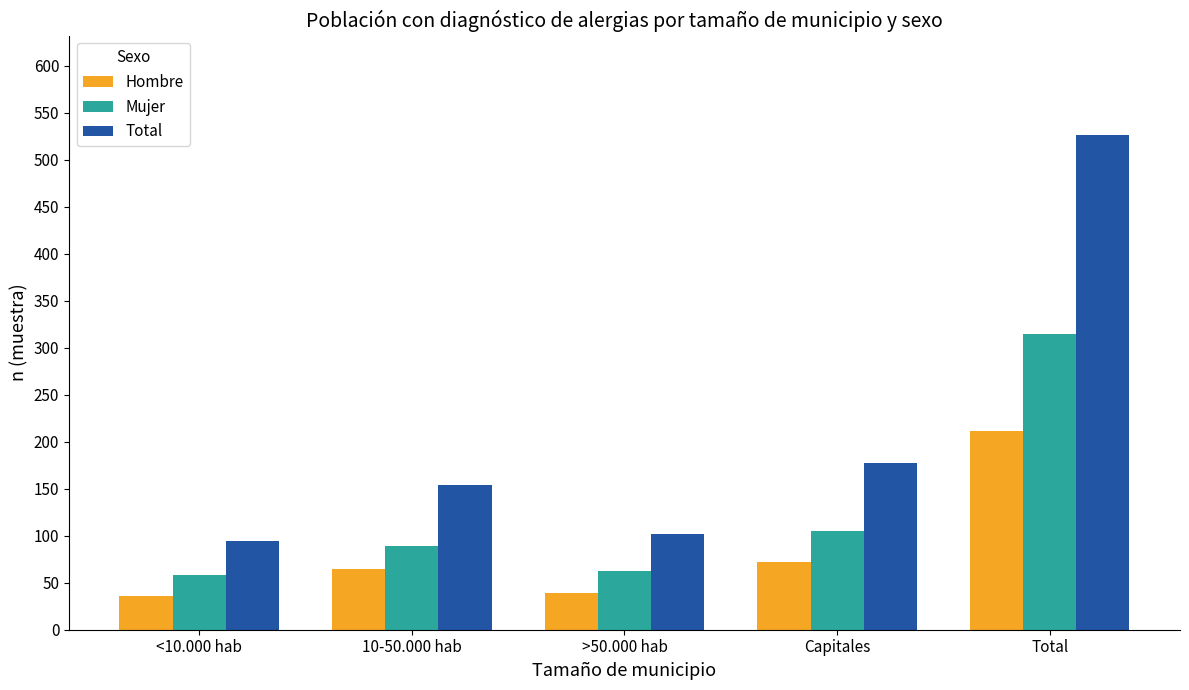

What is the label of the 3rd bar from the right?

>50.000 hab